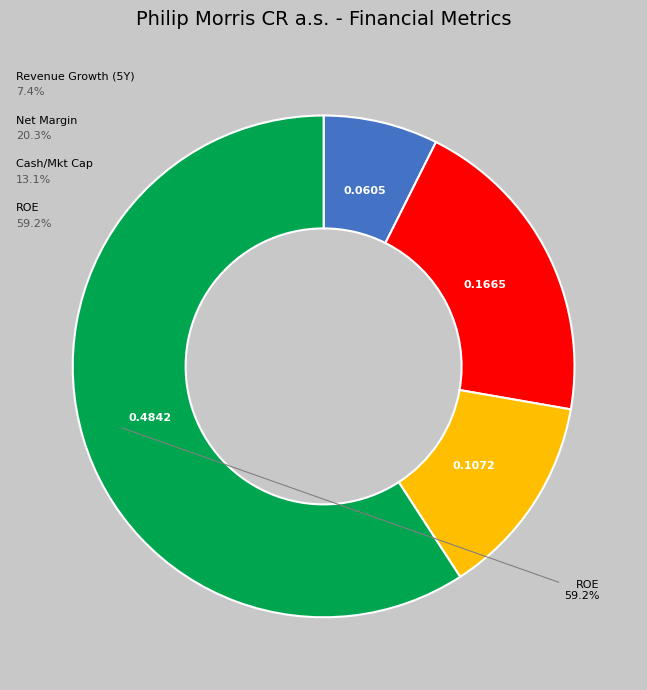

To the nearest percent, what is the average slice percentage?

25%